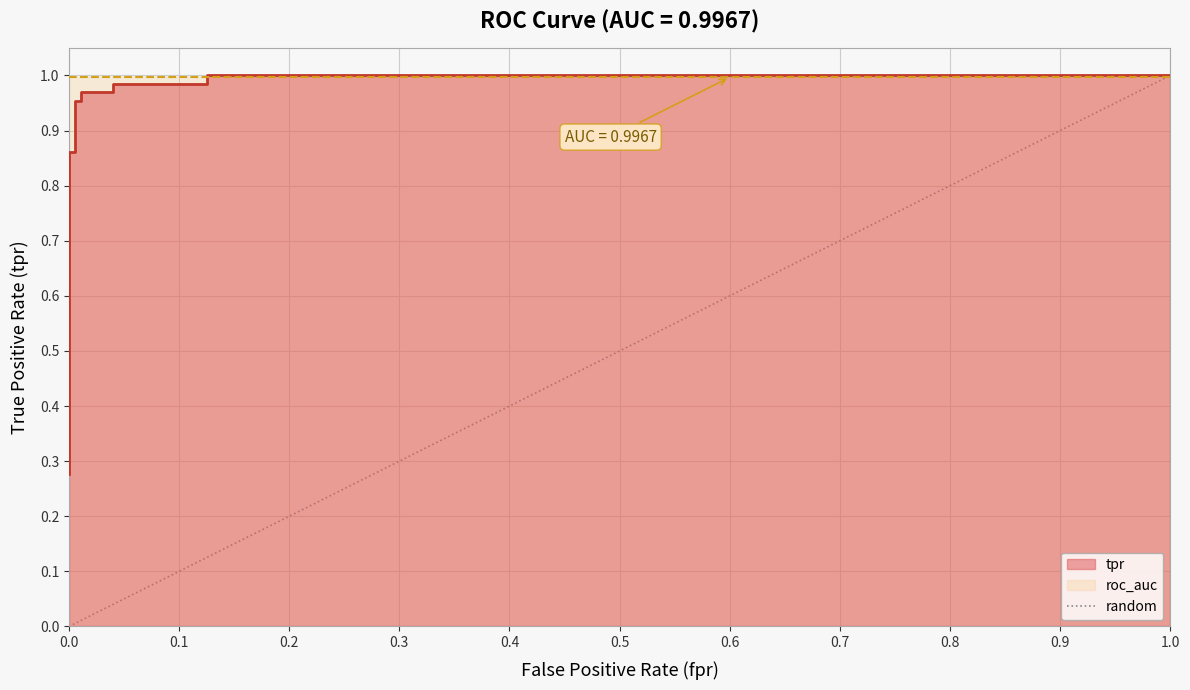

What is the value of the 2nd point from the left?

1